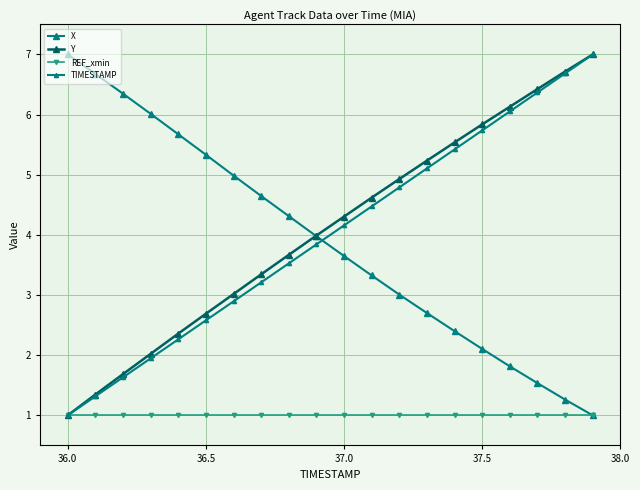

Count the number of categories in the chart.

20